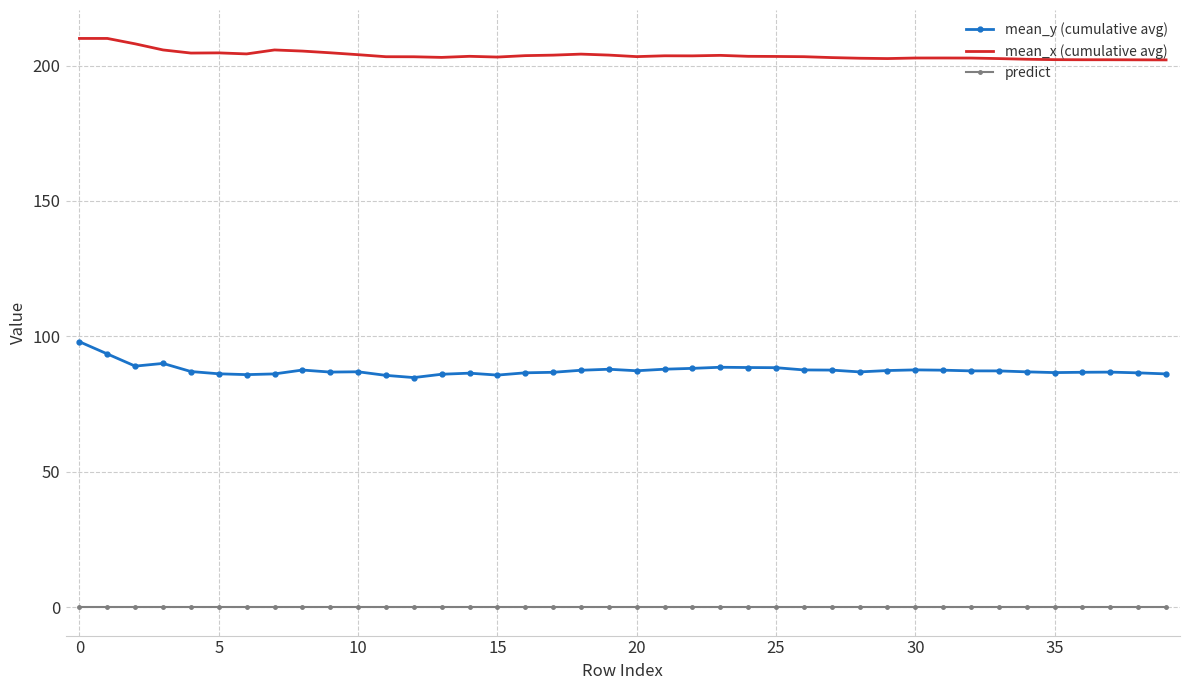

True or false: mean_x (cumulative avg) has more than 2 points higher than both neighbors.

True